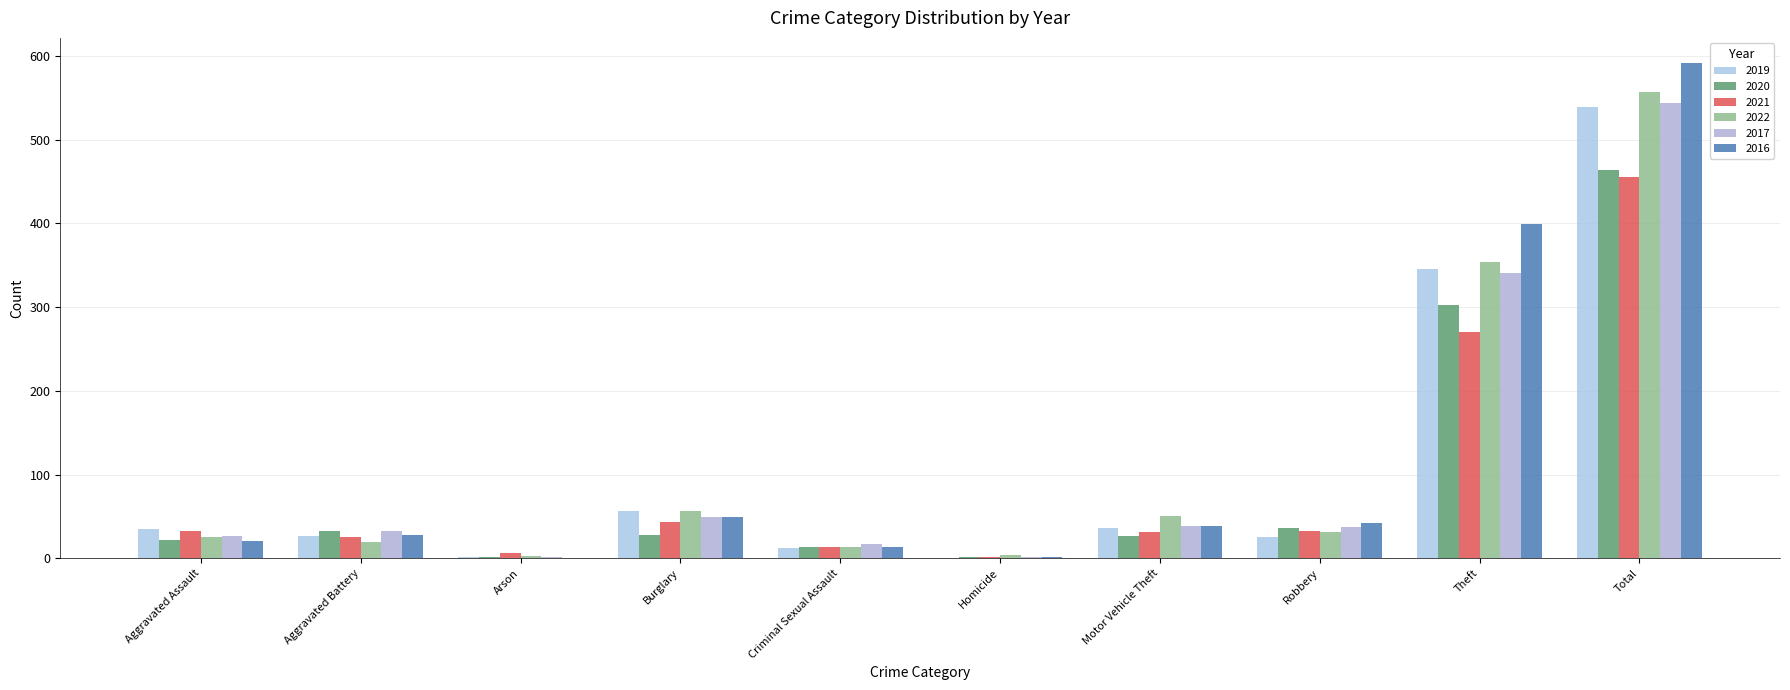

How many categories are shown in the chart?

10